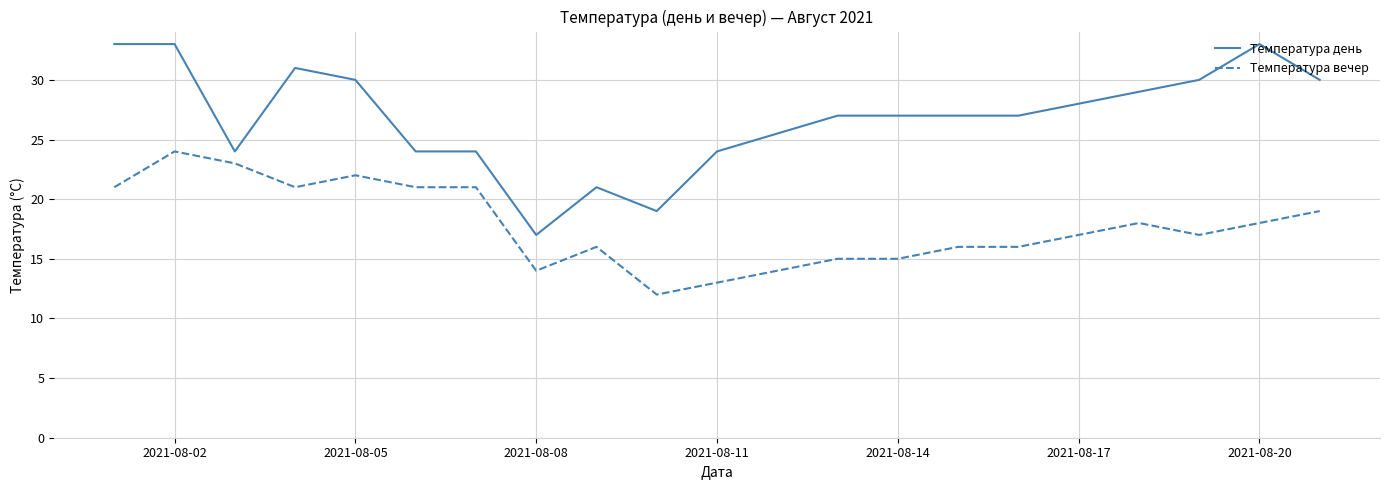

True or false: Температура день and Температура вечер cross at least once.

False